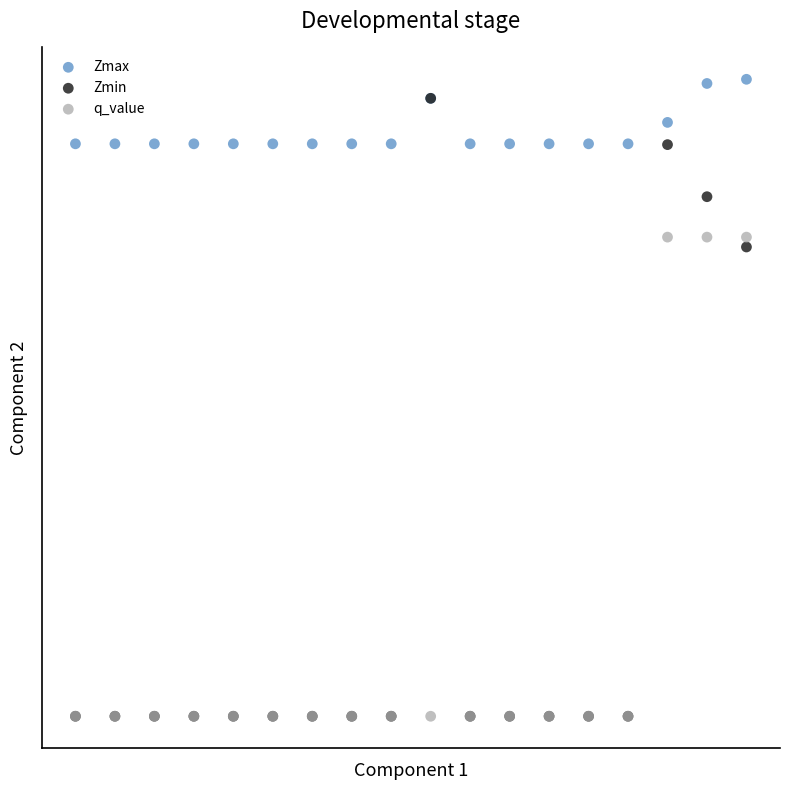

Which series contains the highest Y value?

Zmax